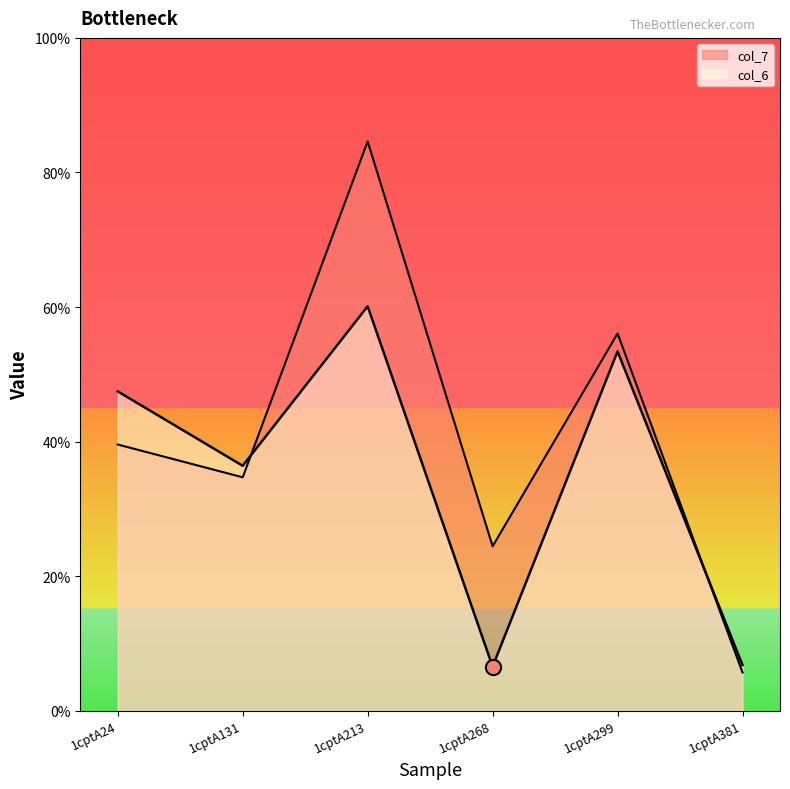

What are all the series names shown in the legend?

col_6, col_7